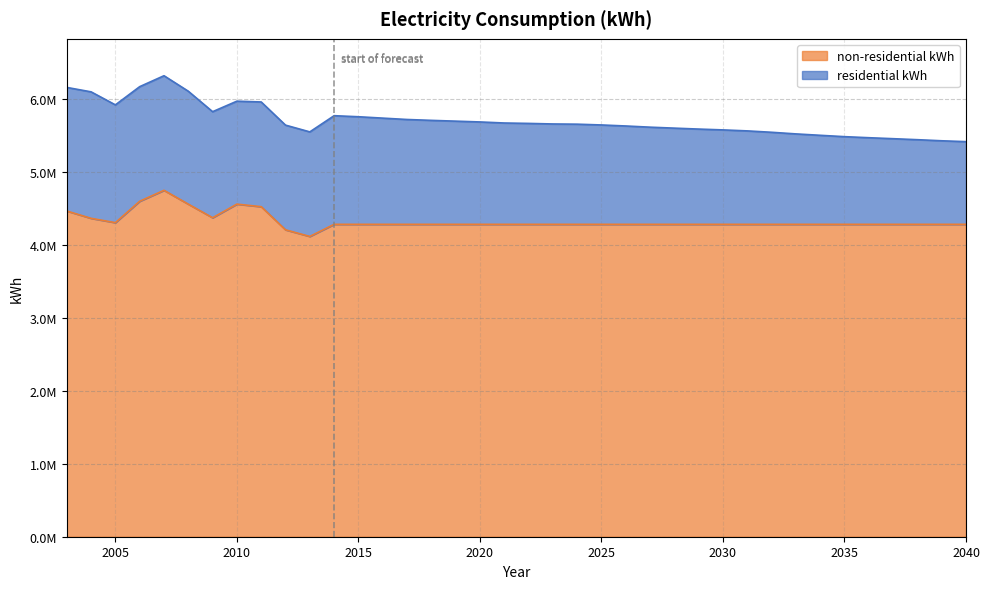

What is the difference between the second highest and second lowest values?

392118